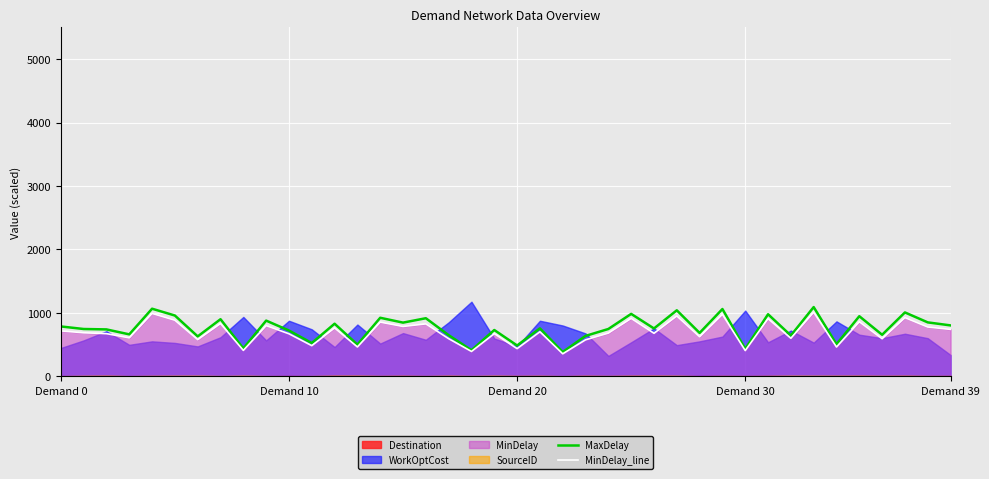

Read the MaxDelay value at 24.

745.0